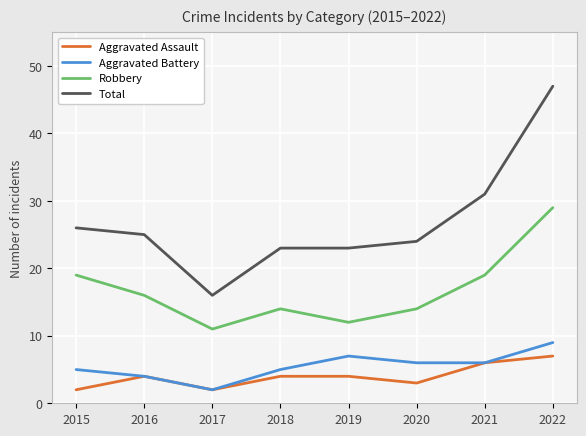

What is the lowest value of the Robbery series?

11